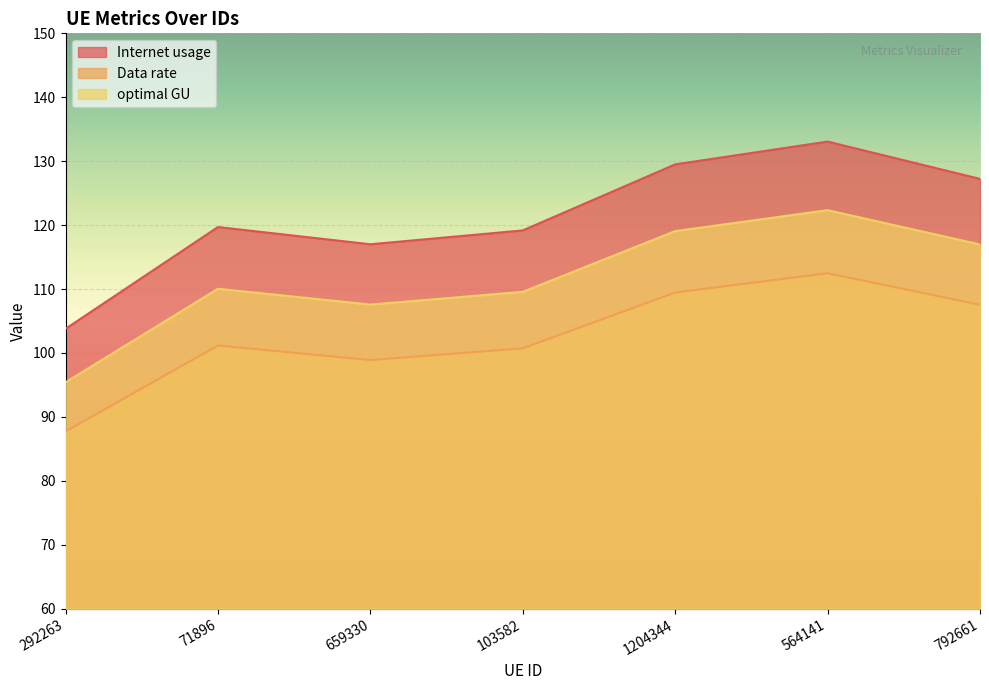

Which category has the lowest value across all series?

292263